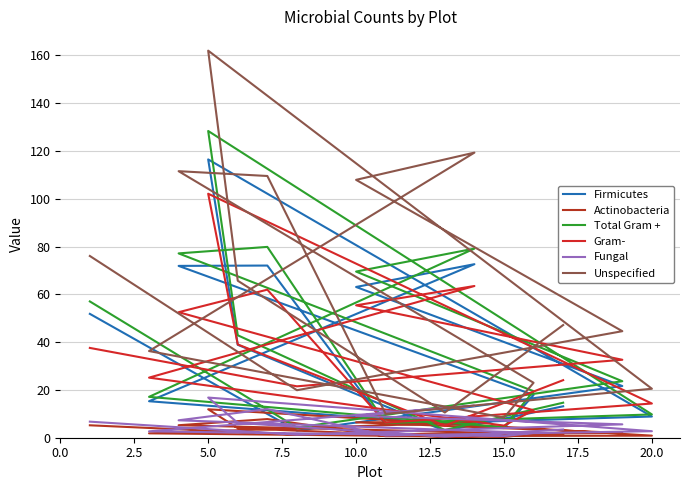

List the series in order of their peak value, lowest first.

Actinobacteria, Fungal, Gram-, Firmicutes, Total Gram +, Unspecified